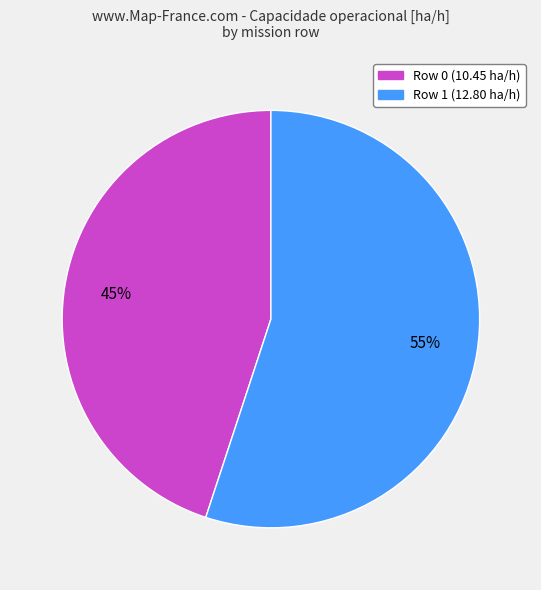

To the nearest percent, what is the average slice percentage?

50%